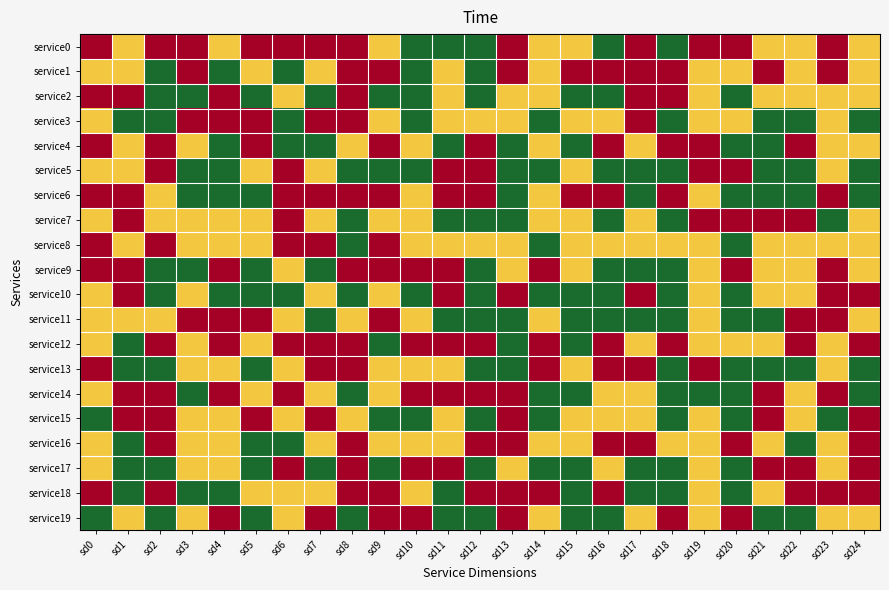

Reading left to right, transcribe all the data shown in this chart.

service0: sd0=2	sd1=1	sd2=2	sd3=2	sd4=1	sd5=2	sd6=2	sd7=2	sd8=2	sd9=1	sd10=0	sd11=0	sd12=0	sd13=2	sd14=1	sd15=1	sd16=0	sd17=2	sd18=0	sd19=2	sd20=2	sd21=1	sd22=1	sd23=2	sd24=1
service1: sd0=1	sd1=1	sd2=0	sd3=2	sd4=0	sd5=1	sd6=0	sd7=1	sd8=2	sd9=2	sd10=0	sd11=1	sd12=0	sd13=2	sd14=1	sd15=2	sd16=2	sd17=2	sd18=2	sd19=1	sd20=1	sd21=2	sd22=1	sd23=2	sd24=1
service2: sd0=2	sd1=2	sd2=0	sd3=0	sd4=2	sd5=0	sd6=1	sd7=0	sd8=2	sd9=0	sd10=0	sd11=1	sd12=0	sd13=1	sd14=1	sd15=0	sd16=0	sd17=2	sd18=2	sd19=1	sd20=0	sd21=1	sd22=1	sd23=1	sd24=1
service3: sd0=1	sd1=0	sd2=0	sd3=2	sd4=2	sd5=2	sd6=0	sd7=2	sd8=2	sd9=1	sd10=0	sd11=1	sd12=1	sd13=1	sd14=0	sd15=1	sd16=1	sd17=2	sd18=0	sd19=1	sd20=1	sd21=0	sd22=0	sd23=1	sd24=0
service4: sd0=2	sd1=1	sd2=2	sd3=1	sd4=0	sd5=2	sd6=0	sd7=0	sd8=1	sd9=2	sd10=1	sd11=0	sd12=2	sd13=0	sd14=1	sd15=0	sd16=2	sd17=1	sd18=2	sd19=2	sd20=0	sd21=0	sd22=2	sd23=1	sd24=1
service5: sd0=1	sd1=1	sd2=2	sd3=0	sd4=0	sd5=1	sd6=2	sd7=1	sd8=0	sd9=0	sd10=0	sd11=2	sd12=2	sd13=0	sd14=0	sd15=1	sd16=0	sd17=0	sd18=0	sd19=2	sd20=2	sd21=0	sd22=0	sd23=1	sd24=0
service6: sd0=2	sd1=2	sd2=1	sd3=0	sd4=0	sd5=0	sd6=2	sd7=2	sd8=2	sd9=2	sd10=1	sd11=2	sd12=2	sd13=0	sd14=1	sd15=2	sd16=2	sd17=0	sd18=2	sd19=1	sd20=0	sd21=0	sd22=0	sd23=2	sd24=0
service7: sd0=1	sd1=2	sd2=1	sd3=1	sd4=1	sd5=1	sd6=2	sd7=1	sd8=0	sd9=1	sd10=1	sd11=0	sd12=0	sd13=0	sd14=1	sd15=1	sd16=0	sd17=1	sd18=0	sd19=2	sd20=2	sd21=2	sd22=2	sd23=0	sd24=1
service8: sd0=2	sd1=1	sd2=2	sd3=1	sd4=1	sd5=1	sd6=2	sd7=2	sd8=0	sd9=2	sd10=1	sd11=1	sd12=1	sd13=1	sd14=0	sd15=1	sd16=1	sd17=1	sd18=1	sd19=1	sd20=0	sd21=1	sd22=1	sd23=1	sd24=1
service9: sd0=2	sd1=2	sd2=0	sd3=0	sd4=2	sd5=0	sd6=1	sd7=0	sd8=2	sd9=2	sd10=2	sd11=2	sd12=0	sd13=1	sd14=2	sd15=1	sd16=0	sd17=0	sd18=0	sd19=1	sd20=2	sd21=1	sd22=1	sd23=2	sd24=1
service10: sd0=1	sd1=2	sd2=0	sd3=1	sd4=0	sd5=0	sd6=0	sd7=1	sd8=0	sd9=1	sd10=0	sd11=2	sd12=0	sd13=2	sd14=0	sd15=0	sd16=0	sd17=2	sd18=0	sd19=1	sd20=0	sd21=1	sd22=1	sd23=2	sd24=2
service11: sd0=1	sd1=1	sd2=1	sd3=2	sd4=2	sd5=2	sd6=1	sd7=0	sd8=1	sd9=2	sd10=1	sd11=0	sd12=0	sd13=0	sd14=1	sd15=0	sd16=0	sd17=0	sd18=0	sd19=1	sd20=0	sd21=0	sd22=2	sd23=2	sd24=1
service12: sd0=1	sd1=0	sd2=2	sd3=1	sd4=2	sd5=1	sd6=2	sd7=2	sd8=2	sd9=0	sd10=2	sd11=2	sd12=2	sd13=0	sd14=2	sd15=0	sd16=2	sd17=1	sd18=2	sd19=1	sd20=1	sd21=1	sd22=2	sd23=1	sd24=2
service13: sd0=2	sd1=0	sd2=0	sd3=1	sd4=1	sd5=0	sd6=1	sd7=2	sd8=2	sd9=1	sd10=1	sd11=1	sd12=0	sd13=0	sd14=2	sd15=1	sd16=2	sd17=2	sd18=0	sd19=2	sd20=0	sd21=0	sd22=0	sd23=1	sd24=0
service14: sd0=1	sd1=2	sd2=2	sd3=0	sd4=2	sd5=1	sd6=2	sd7=1	sd8=0	sd9=1	sd10=2	sd11=2	sd12=2	sd13=2	sd14=0	sd15=0	sd16=1	sd17=1	sd18=0	sd19=0	sd20=0	sd21=2	sd22=1	sd23=2	sd24=0
service15: sd0=0	sd1=2	sd2=2	sd3=1	sd4=1	sd5=2	sd6=1	sd7=2	sd8=1	sd9=0	sd10=0	sd11=1	sd12=0	sd13=2	sd14=0	sd15=1	sd16=1	sd17=1	sd18=0	sd19=1	sd20=0	sd21=2	sd22=1	sd23=0	sd24=2
service16: sd0=1	sd1=0	sd2=2	sd3=1	sd4=1	sd5=0	sd6=0	sd7=1	sd8=2	sd9=1	sd10=1	sd11=1	sd12=2	sd13=2	sd14=1	sd15=1	sd16=2	sd17=2	sd18=1	sd19=1	sd20=2	sd21=1	sd22=0	sd23=1	sd24=2
service17: sd0=1	sd1=0	sd2=0	sd3=1	sd4=1	sd5=0	sd6=2	sd7=0	sd8=2	sd9=0	sd10=2	sd11=2	sd12=0	sd13=1	sd14=0	sd15=0	sd16=1	sd17=0	sd18=0	sd19=1	sd20=0	sd21=2	sd22=2	sd23=1	sd24=2
service18: sd0=2	sd1=0	sd2=2	sd3=0	sd4=0	sd5=1	sd6=1	sd7=1	sd8=2	sd9=2	sd10=1	sd11=0	sd12=2	sd13=2	sd14=2	sd15=0	sd16=2	sd17=0	sd18=0	sd19=1	sd20=0	sd21=1	sd22=2	sd23=2	sd24=2
service19: sd0=0	sd1=1	sd2=0	sd3=1	sd4=2	sd5=0	sd6=1	sd7=2	sd8=0	sd9=2	sd10=2	sd11=0	sd12=0	sd13=2	sd14=1	sd15=0	sd16=0	sd17=1	sd18=2	sd19=1	sd20=2	sd21=0	sd22=0	sd23=1	sd24=1